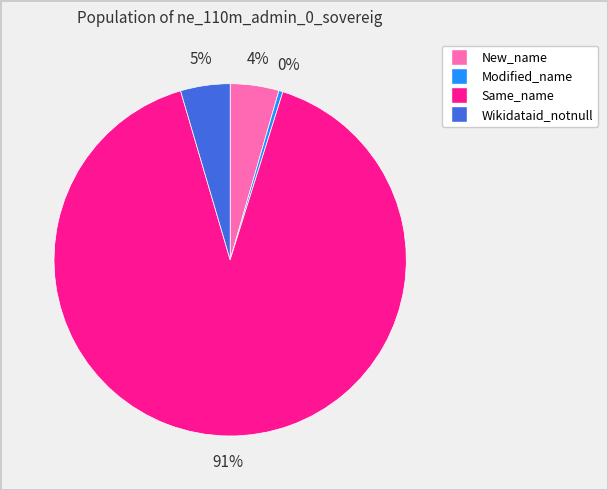

How many segments does this pie chart have?

4